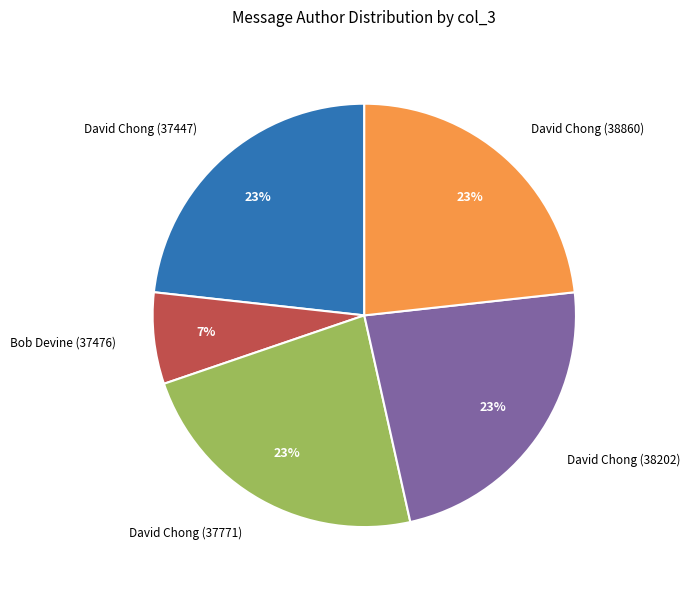

What is the ratio of the value at David Chong (37447) to the value at Bob Devine (37476)?

3.3